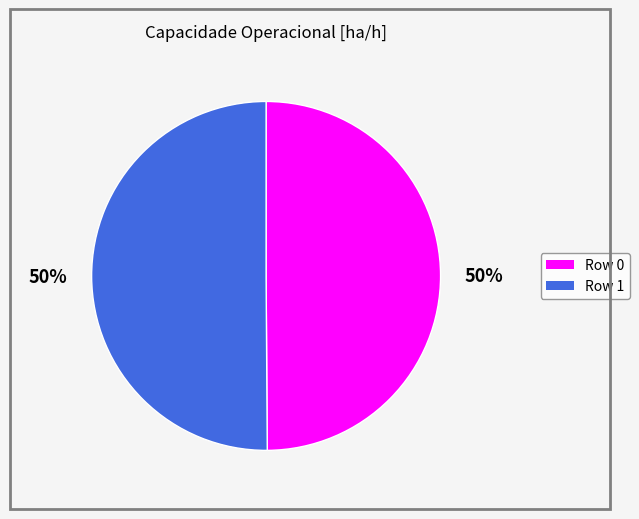

What is the ratio of the value at Row 0 to the value at Row 1?

1.0